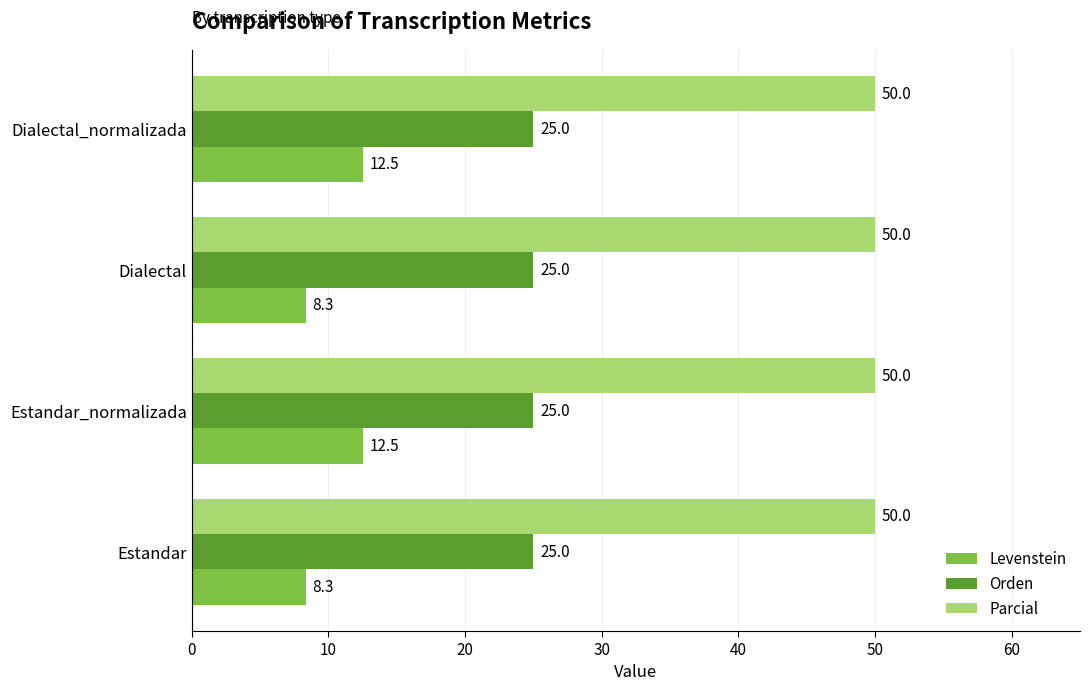

How many distinct data groups are displayed?

3